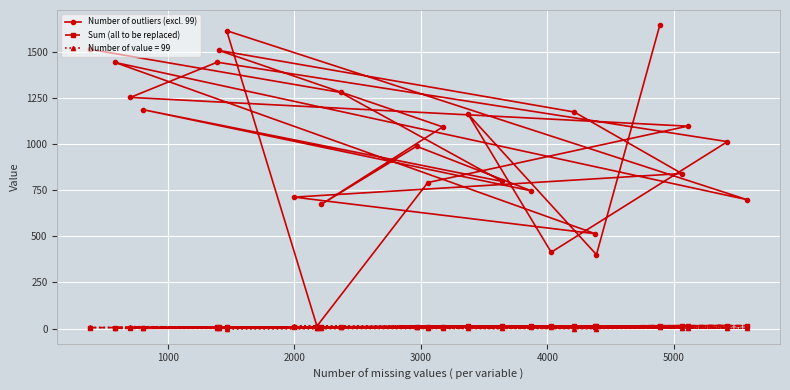

True or false: Sum (all to be replaced) and Number of outliers (excl. 99) cross at least once.

False